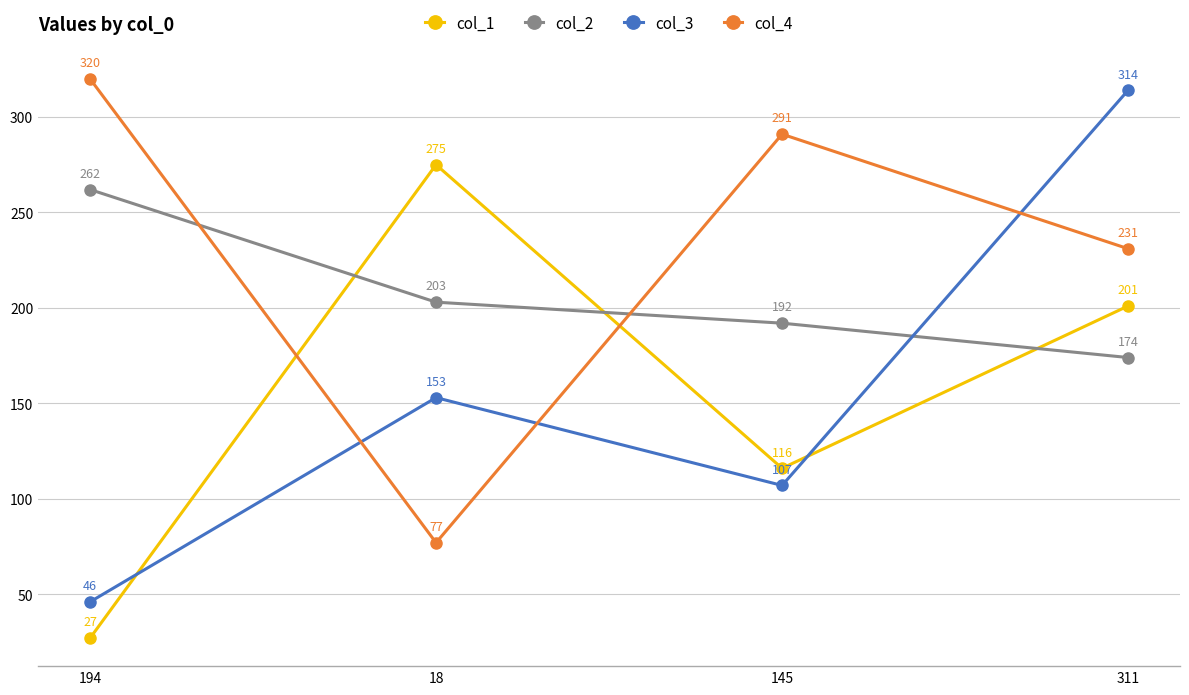

The col_1 series shows 27 at 194. True or false?

True